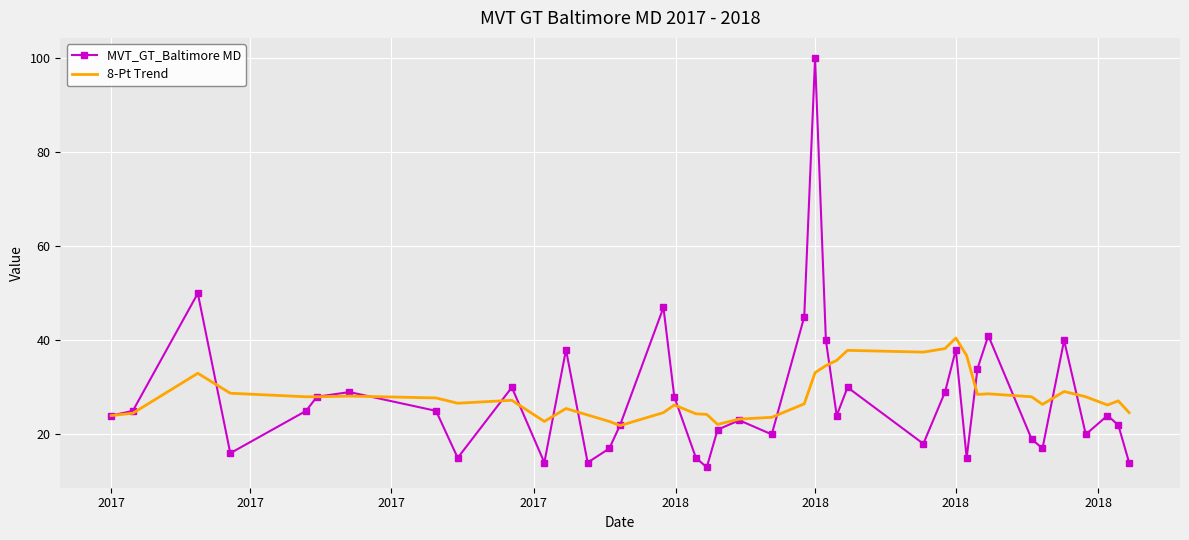

What is the difference between the second highest and second lowest values in the MVT_GT_Baltimore MD series?

36.0